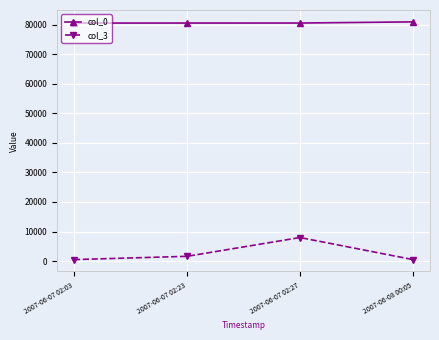

Which series has the largest range (max minus min)?

col_3